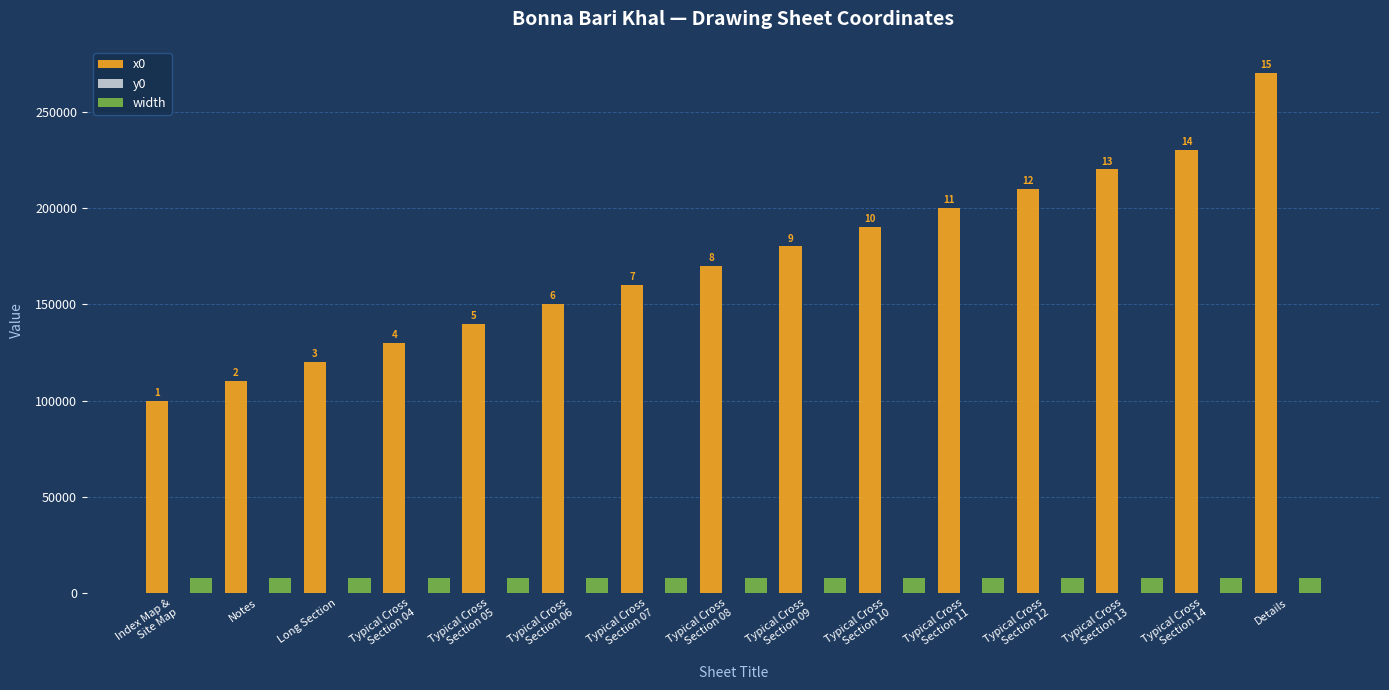

What is the total value across all series at Typical Cross
Section 10?

198000